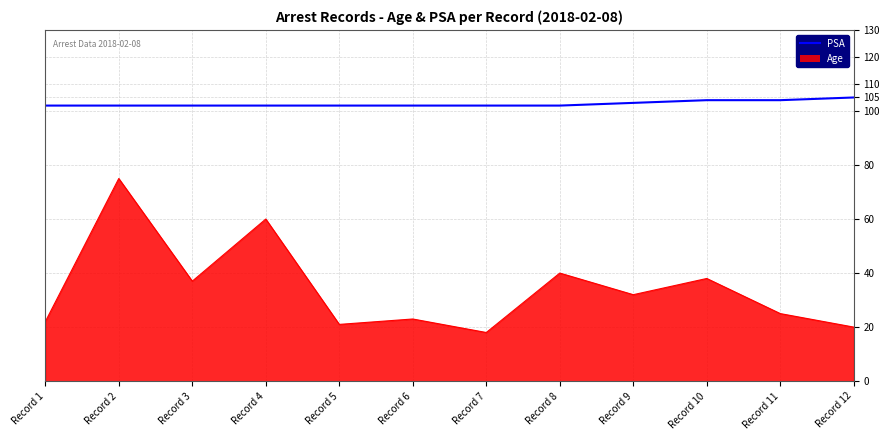

Count the number of values greater than 102.

4